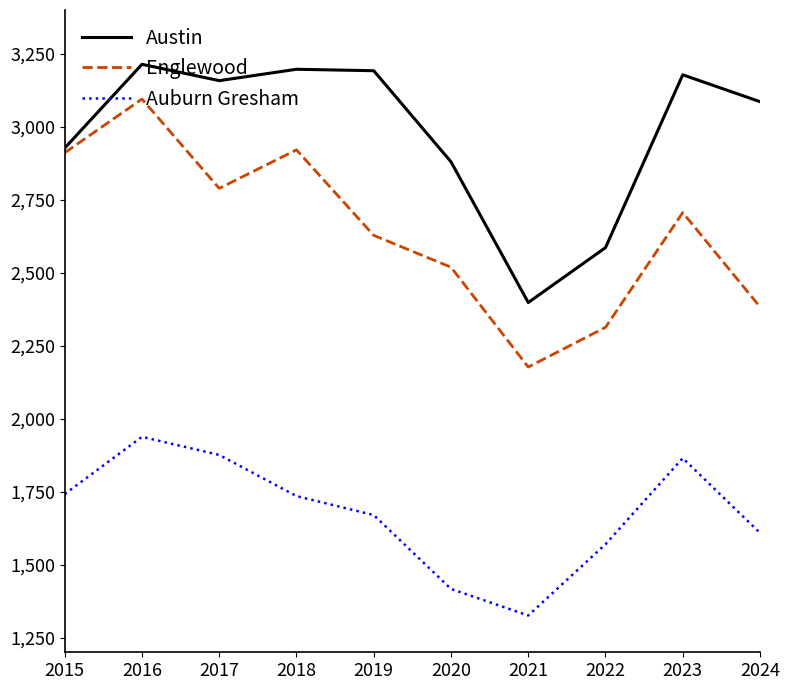

Which series has the largest range (max minus min)?

Englewood